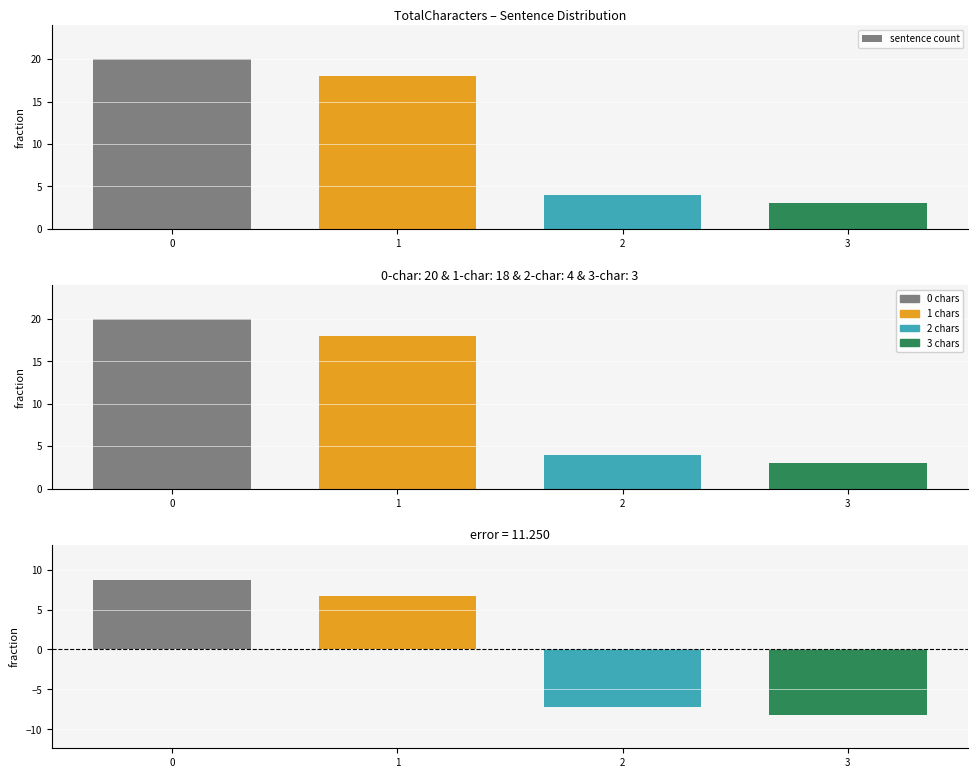

How many data points are less than 18?

2